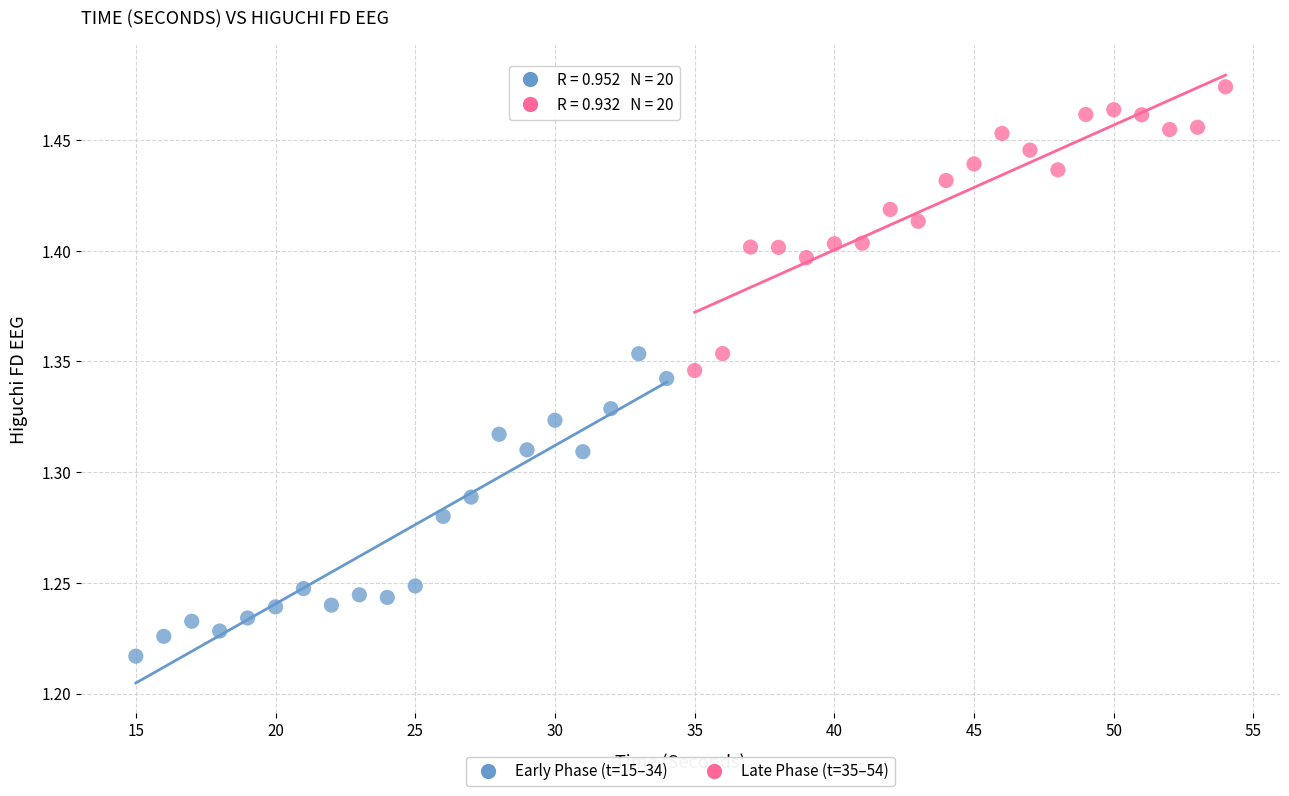

Which series reaches the minimum Y coordinate?

Early Phase (t=15–34)